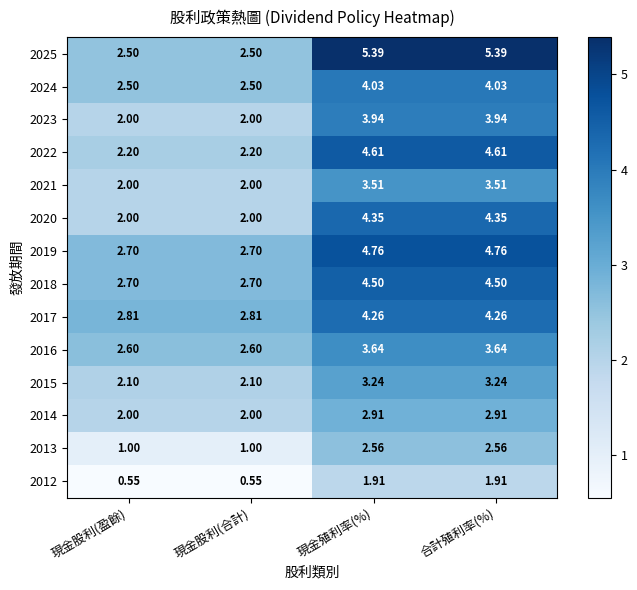

At which label does 2025 first exceed 5?

現金殖利率(%)